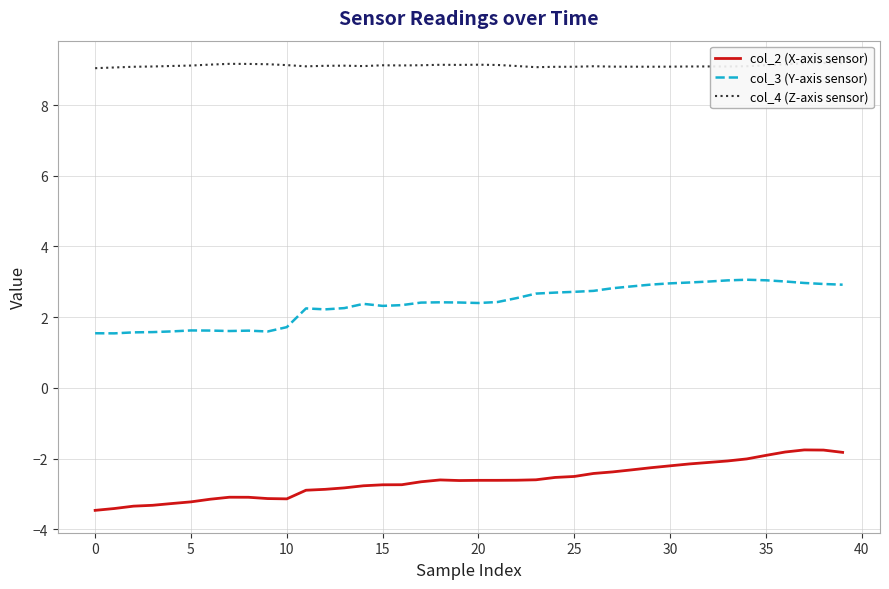

True or false: col_2 (X-axis sensor) has a value of -1.0 at 32.

False